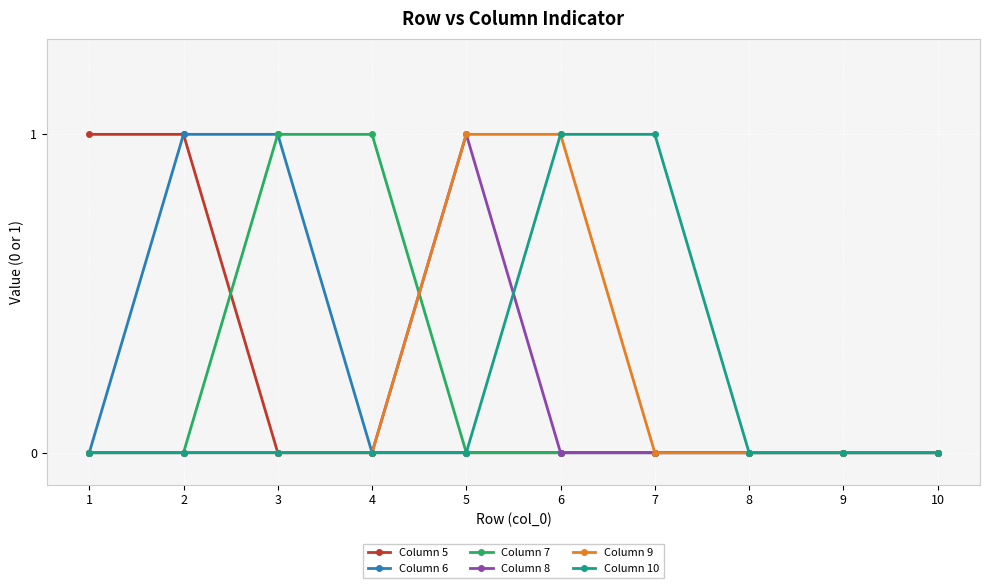

What is the value of the Column 9 point at the 5th from the left?

1